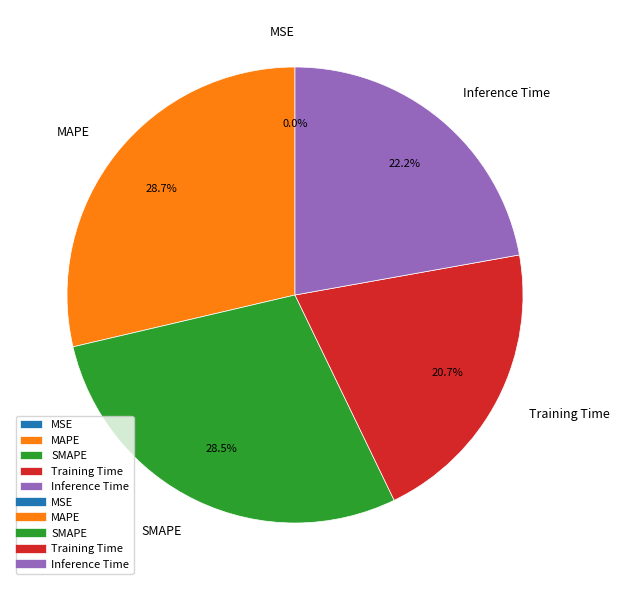

To the nearest percent, what percentage of the pie is Inference Time?

22%